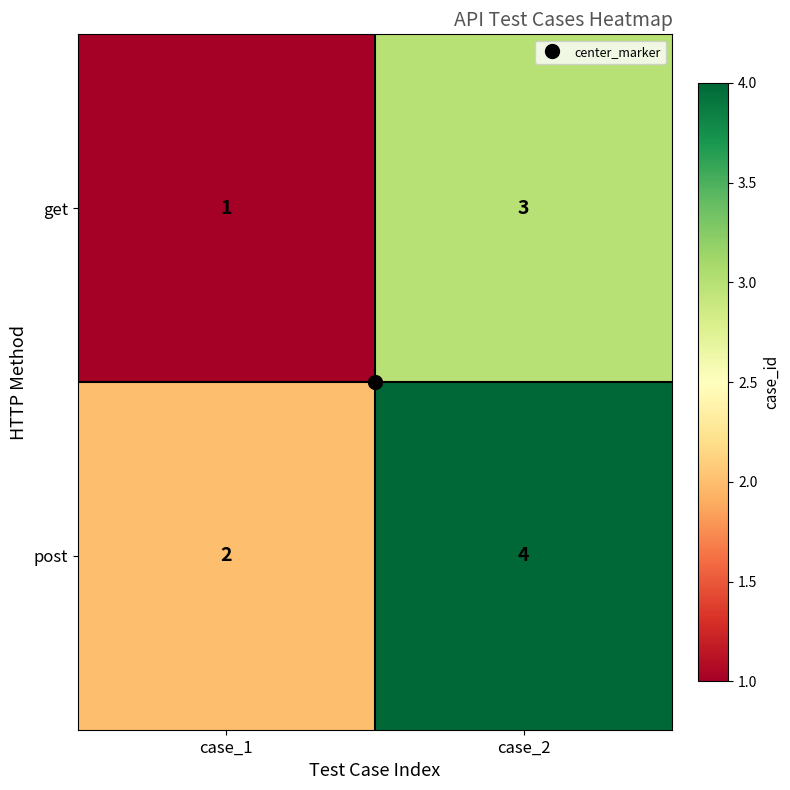

What is the sum of the post values at case_1 and case_2?

6